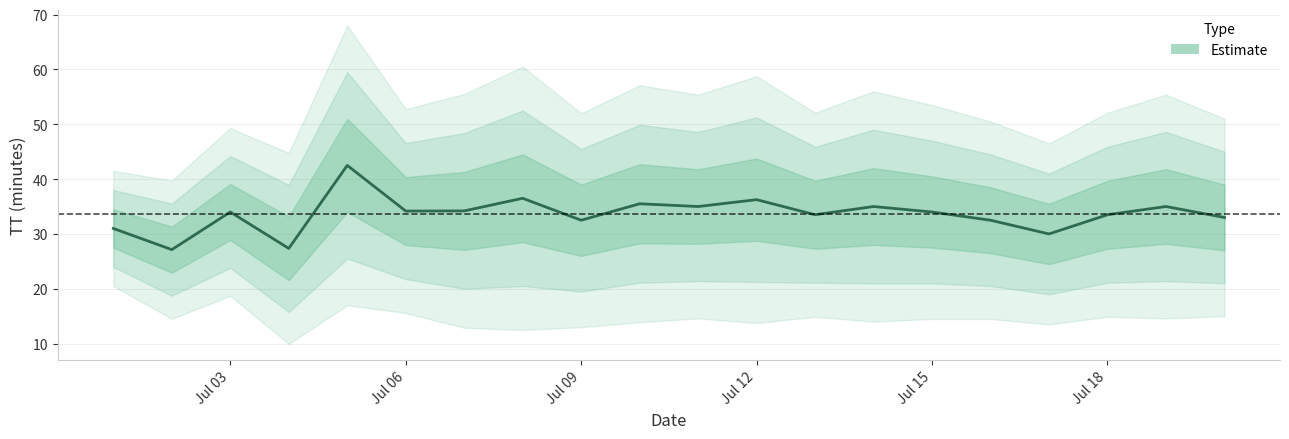

The value at 2015-07-07 is 15.4. True or false?

False